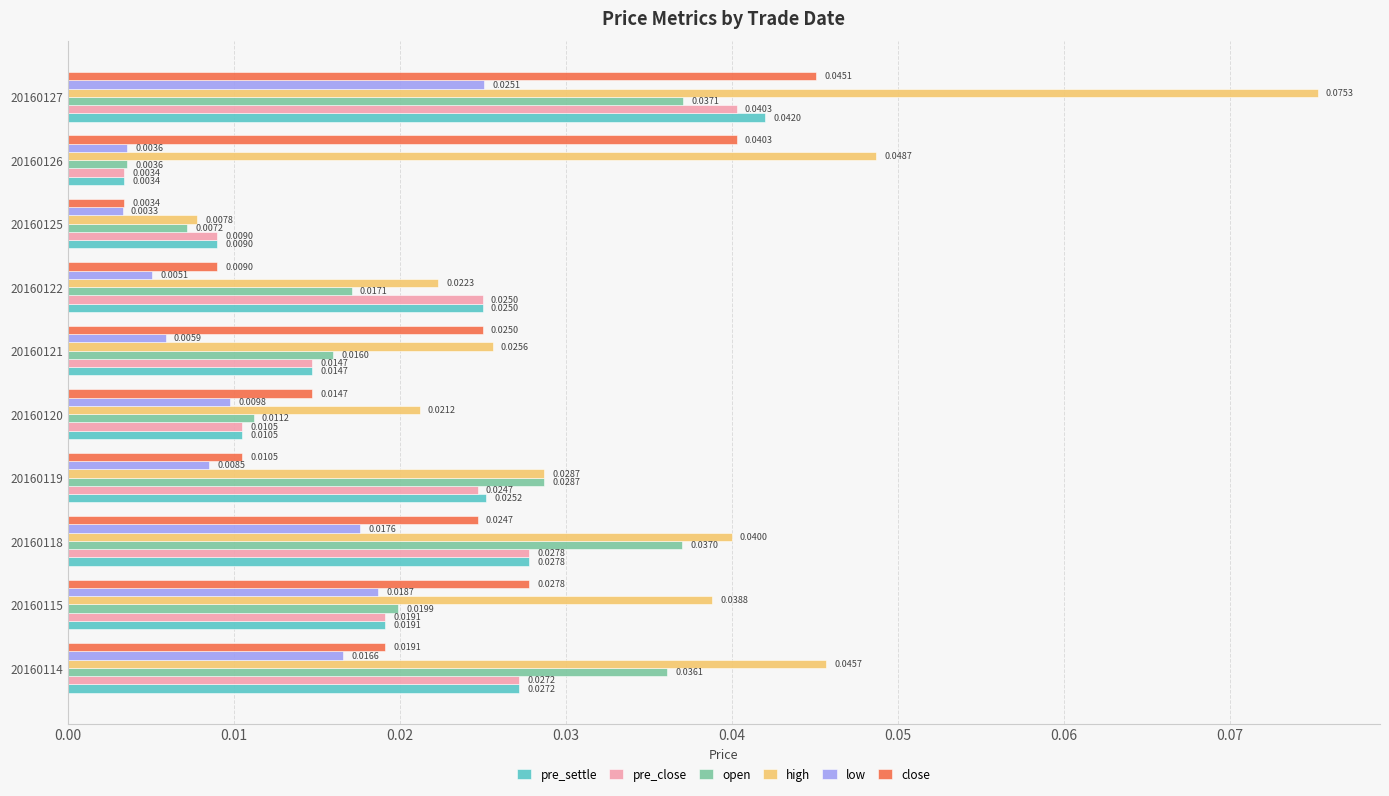

Which series has the widest spread of values?

high